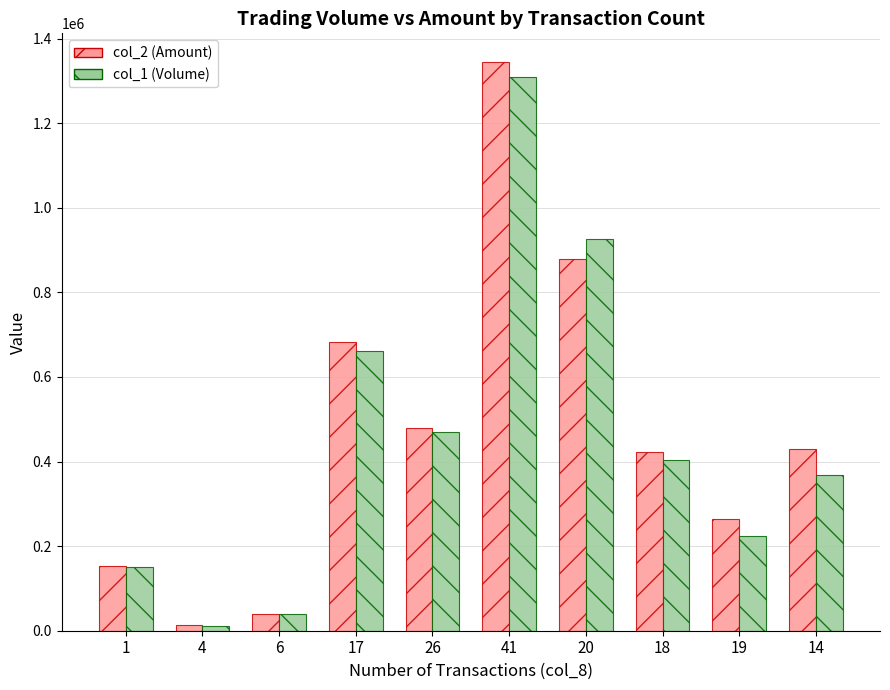

True or false: col_1 (Volume) has a value of 1406473 at 20.

False